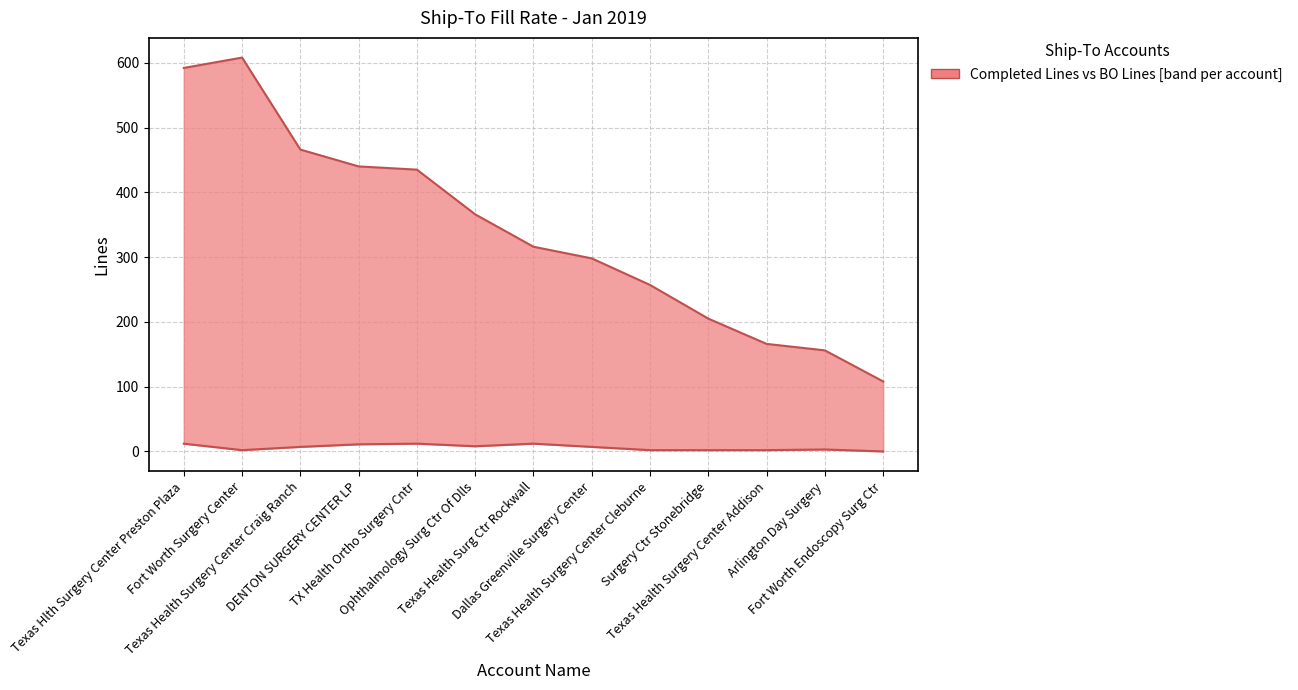

Reading right to left, what are all the values shown in this chart?

Completed Lines: Fort Worth Endoscopy Surg Ctr=108	Arlington Day Surgery=156	Texas Health Surgery Center Addison=166	Surgery Ctr Stonebridge=205	Texas Health Surgery Center Cleburne=257	Dallas Greenville Surgery Center=298	Texas Health Surg Ctr Rockwall=316	Ophthalmology Surg Ctr Of Dlls=366	TX Health Ortho Surgery Cntr=435	DENTON SURGERY CENTER LP=440	Texas Health Surgery Center Craig Ranch=466	Fort Worth Surgery Center=608	Texas Hlth Surgery Center Preston Plaza=592
BO Lines: Fort Worth Endoscopy Surg Ctr=0	Arlington Day Surgery=3	Texas Health Surgery Center Addison=2	Surgery Ctr Stonebridge=2	Texas Health Surgery Center Cleburne=2	Dallas Greenville Surgery Center=7	Texas Health Surg Ctr Rockwall=12	Ophthalmology Surg Ctr Of Dlls=8	TX Health Ortho Surgery Cntr=12	DENTON SURGERY CENTER LP=11	Texas Health Surgery Center Craig Ranch=7	Fort Worth Surgery Center=2	Texas Hlth Surgery Center Preston Plaza=12